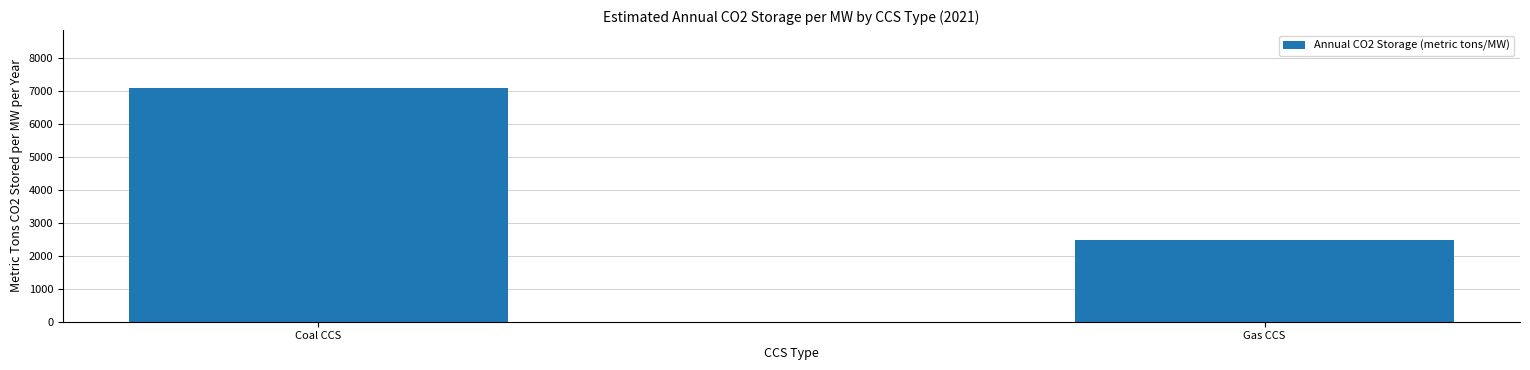

What is the difference between the values at Gas CCS and Coal CCS?

4580.4